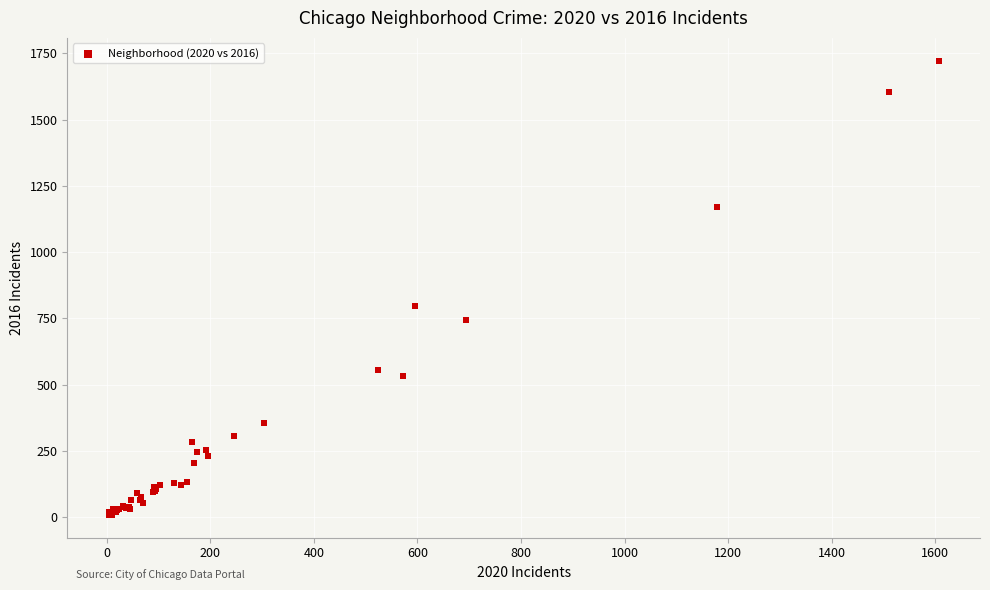

What Y value in the scatter plot is closest to 865?

798